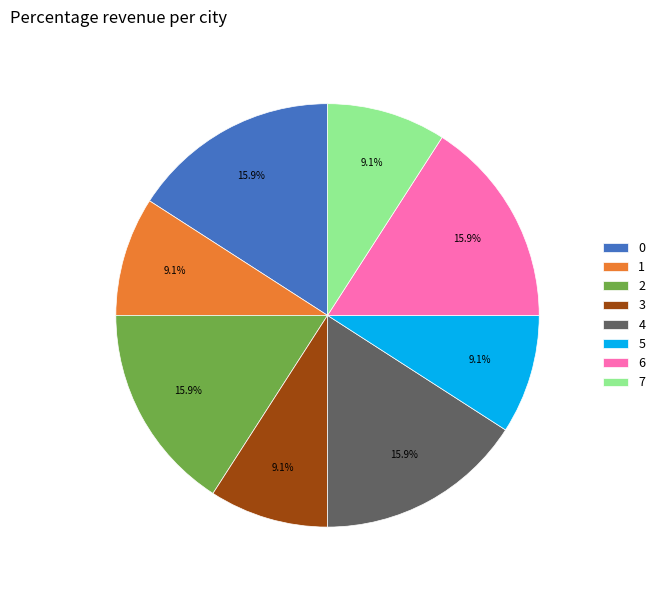

How many segments does this pie chart have?

8